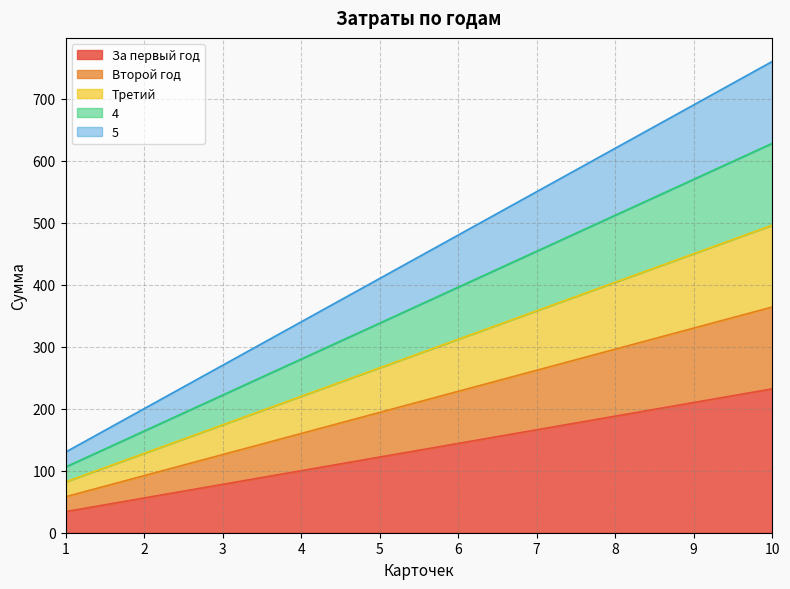

True or false: За первый год has more than 1 interior local peaks.

False